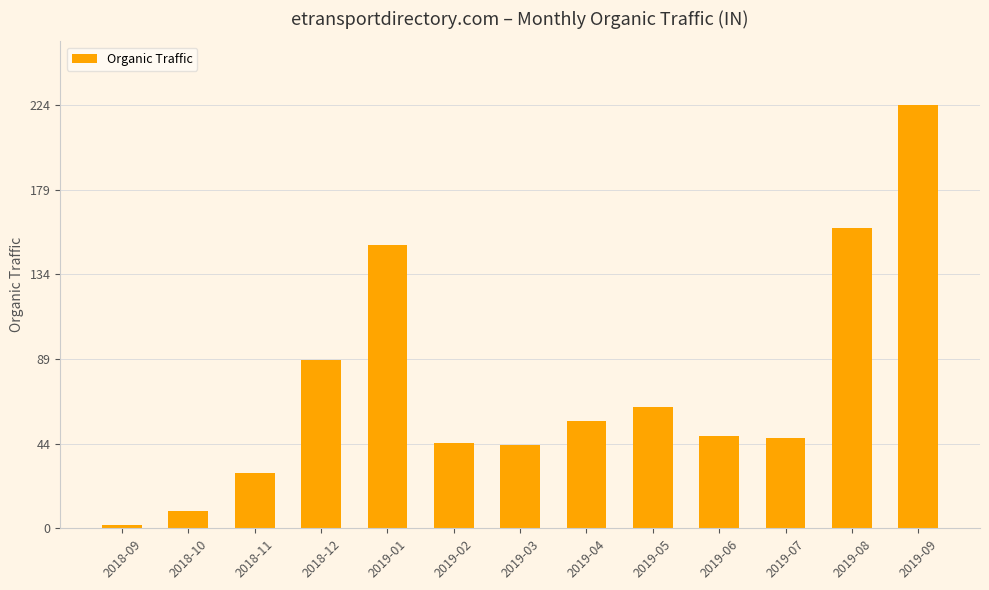

Does the chart contain any negative values?

No